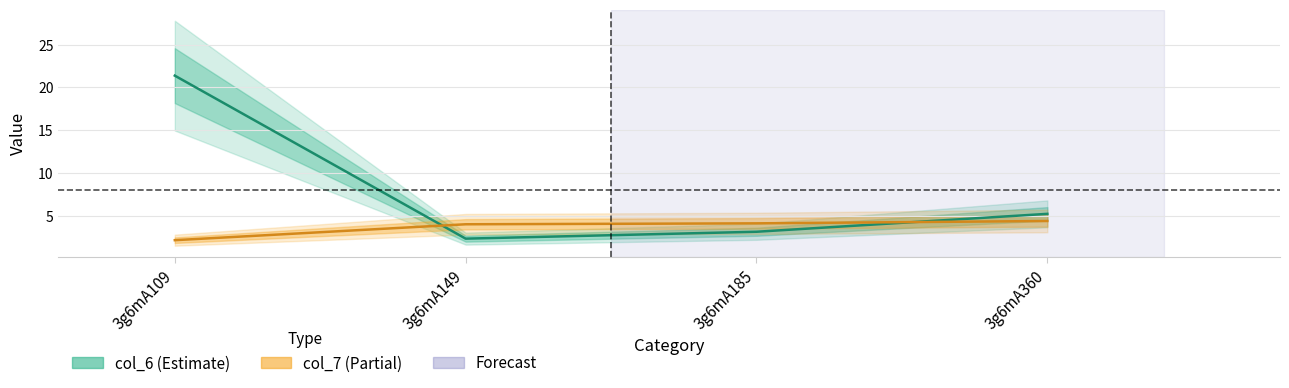

The col_7 series shows 5.4 at 3g6mA185. True or false?

False